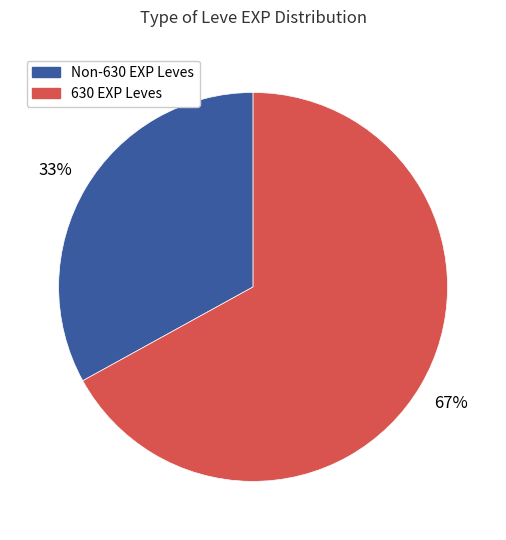

To the nearest percent, what is the difference between the largest and smallest slice percentages?

34%